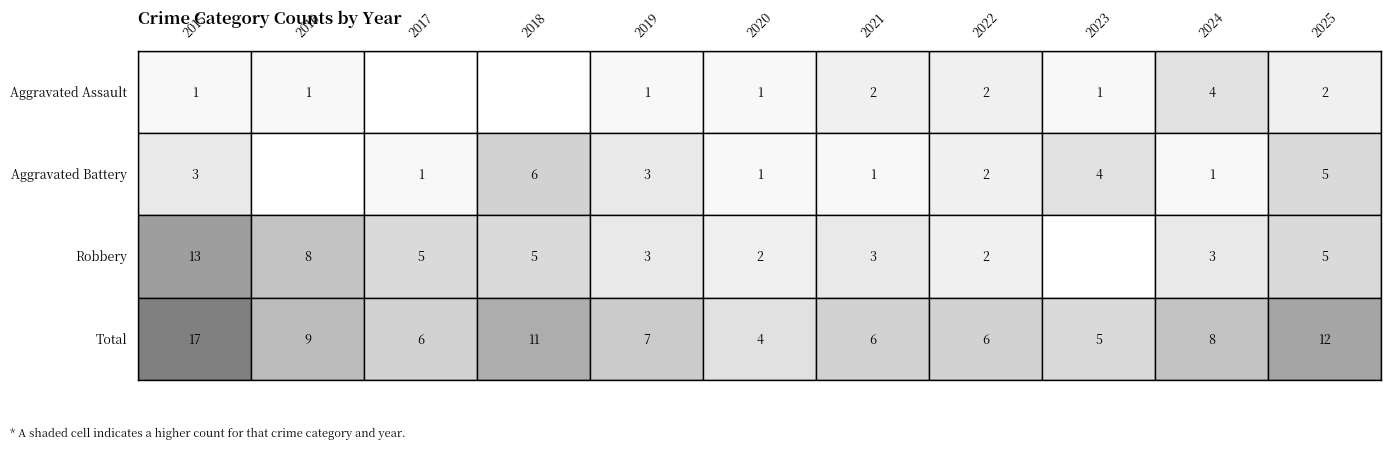

What is the highest value of the Total series?

17